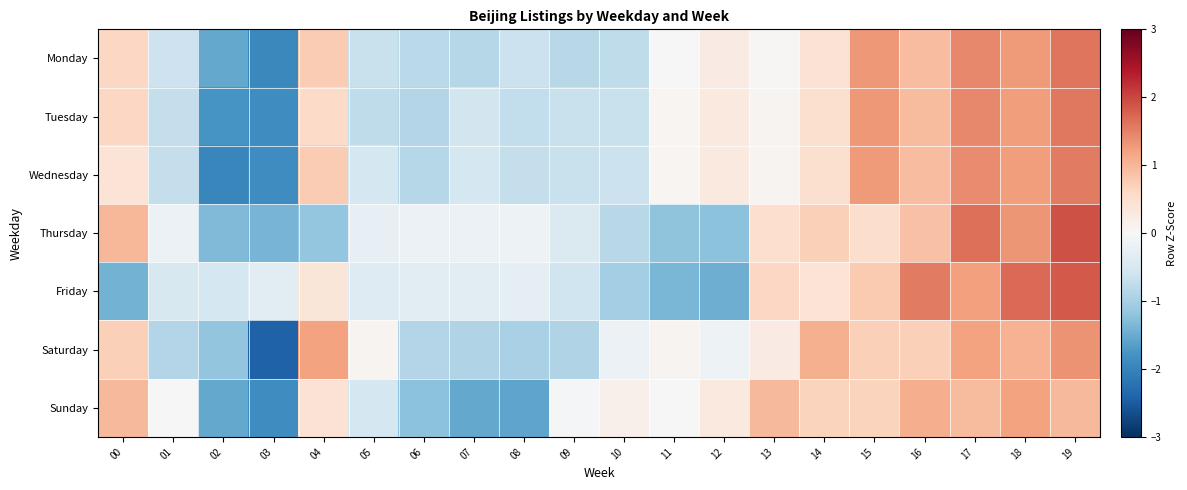

Reading right to left, what are all the values shown in this chart?

Monday: 19=1.6	18=1.3	17=1.4	16=0.9	15=1.3	14=0.4	13=0.0	12=0.3	11=-0.0	10=-0.8	09=-0.8	08=-0.6	07=-0.8	06=-0.8	05=-0.7	04=0.8	03=-1.9	02=-1.5	01=-0.6	00=0.6
Tuesday: 19=1.6	18=1.3	17=1.4	16=0.9	15=1.3	14=0.5	13=0.1	12=0.3	11=0.1	10=-0.7	09=-0.7	08=-0.7	07=-0.6	06=-0.9	05=-0.8	04=0.6	03=-1.9	02=-1.8	01=-0.7	00=0.6
Wednesday: 19=1.6	18=1.2	17=1.4	16=0.9	15=1.3	14=0.5	13=0.1	12=0.3	11=0.1	10=-0.6	09=-0.7	08=-0.7	07=-0.5	06=-0.9	05=-0.5	04=0.8	03=-1.9	02=-2.0	01=-0.7	00=0.4
Thursday: 19=1.9	18=1.3	17=1.6	16=0.9	15=0.5	14=0.7	13=0.5	12=-1.2	11=-1.2	10=-0.8	09=-0.4	08=-0.2	07=-0.2	06=-0.2	05=-0.2	04=-1.2	03=-1.4	02=-1.3	01=-0.2	00=1.0
Friday: 19=1.8	18=1.7	17=1.2	16=1.6	15=0.8	14=0.4	13=0.6	12=-1.5	11=-1.4	10=-1.0	09=-0.6	08=-0.3	07=-0.3	06=-0.3	05=-0.4	04=0.4	03=-0.3	02=-0.5	01=-0.5	00=-1.4
Saturday: 19=1.4	18=1.0	17=1.2	16=0.7	15=0.7	14=1.1	13=0.3	12=-0.1	11=0.1	10=-0.2	09=-0.9	08=-1.0	07=-0.9	06=-0.9	05=0.1	04=1.2	03=-2.4	02=-1.2	01=-0.9	00=0.7
Sunday: 19=1.0	18=1.2	17=0.9	16=1.1	15=0.7	14=0.7	13=1.0	12=0.3	11=-0.0	10=0.2	09=-0.0	08=-1.6	07=-1.5	06=-1.2	05=-0.5	04=0.4	03=-1.9	02=-1.5	01=-0.0	00=1.0